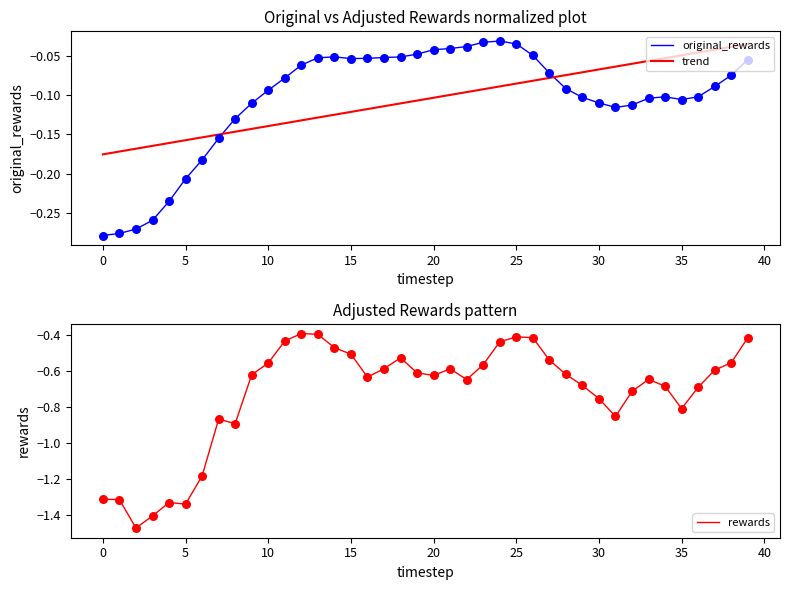

Is the value of original_rewards at 21 greater than the value of rewards at 15?

Yes